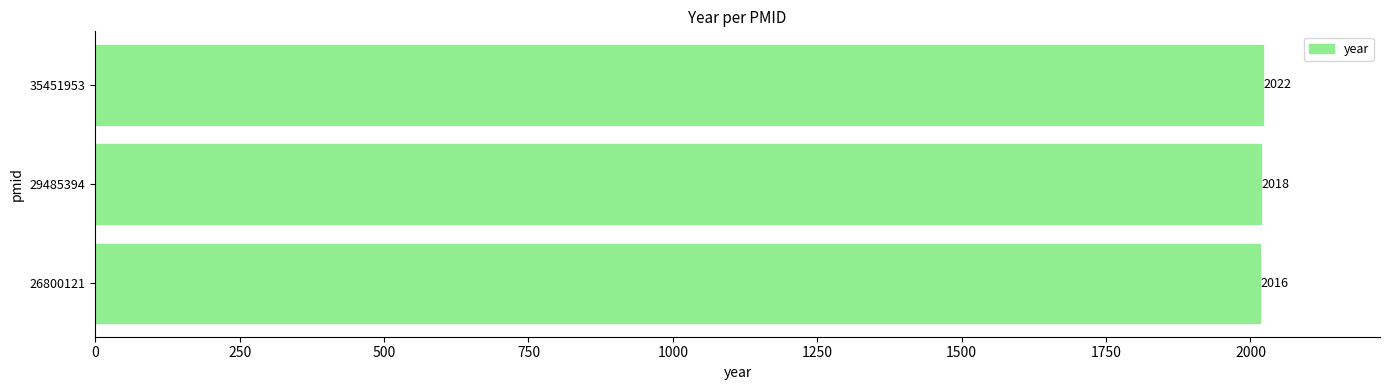

At which label is the value closest to 2019?

29485394